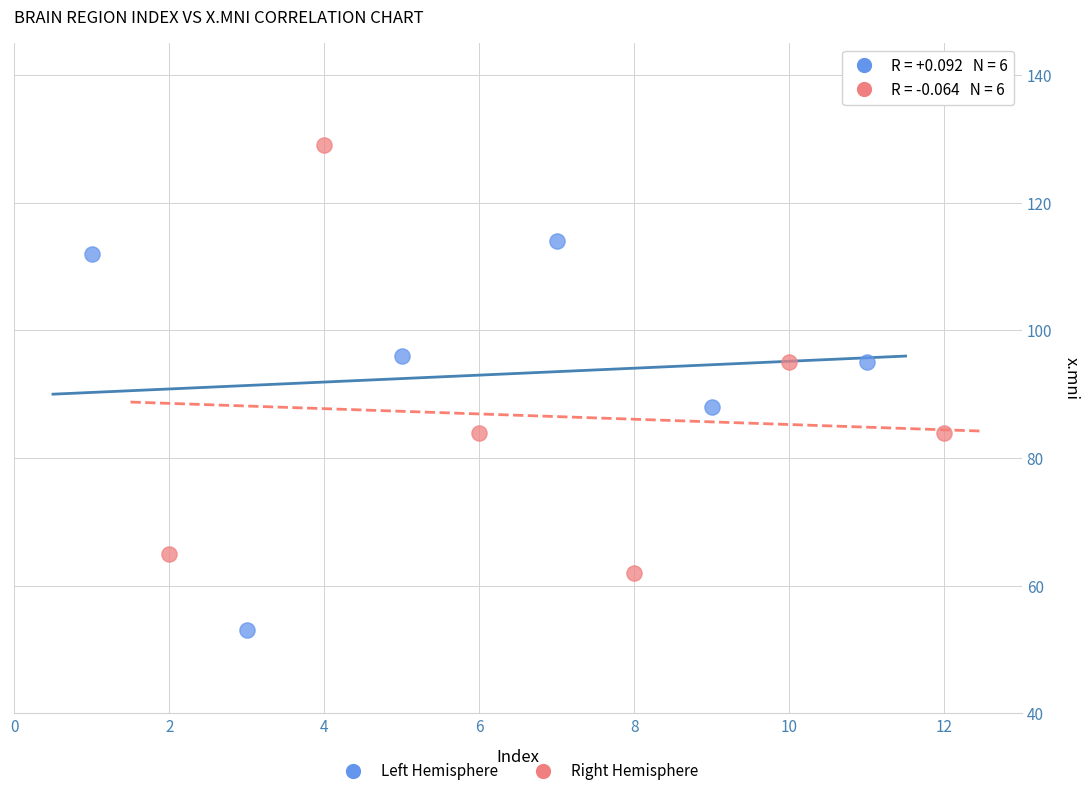

What are all the series names shown in the legend?

Left Hemisphere, Right Hemisphere